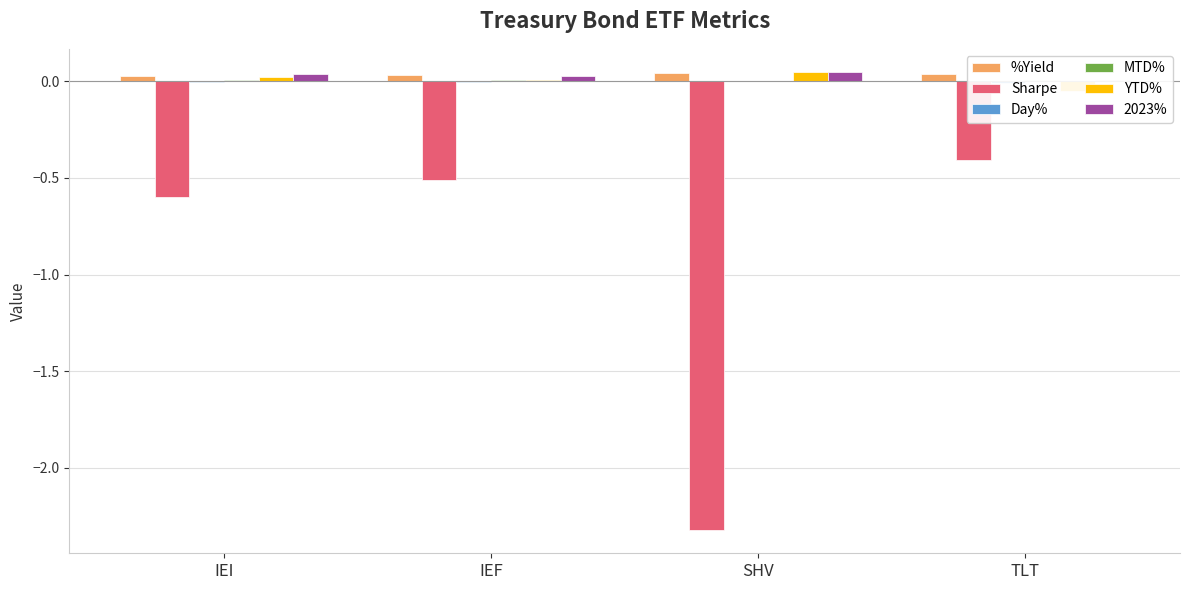

Is it true that YTD% equals 0.0 at IEF?

False